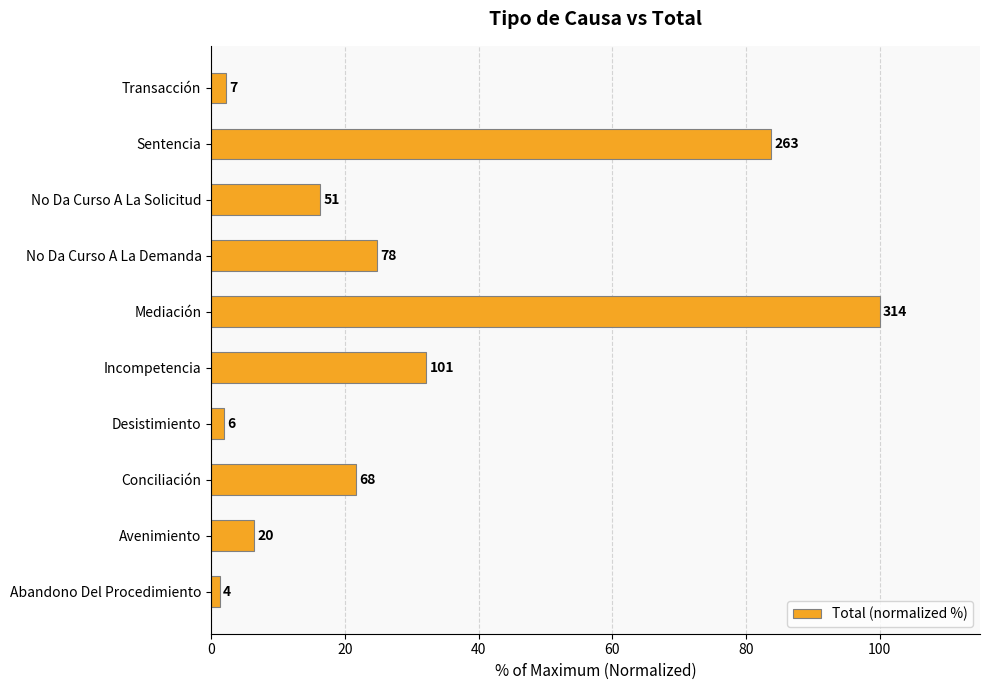

How many bars are there in total?

10